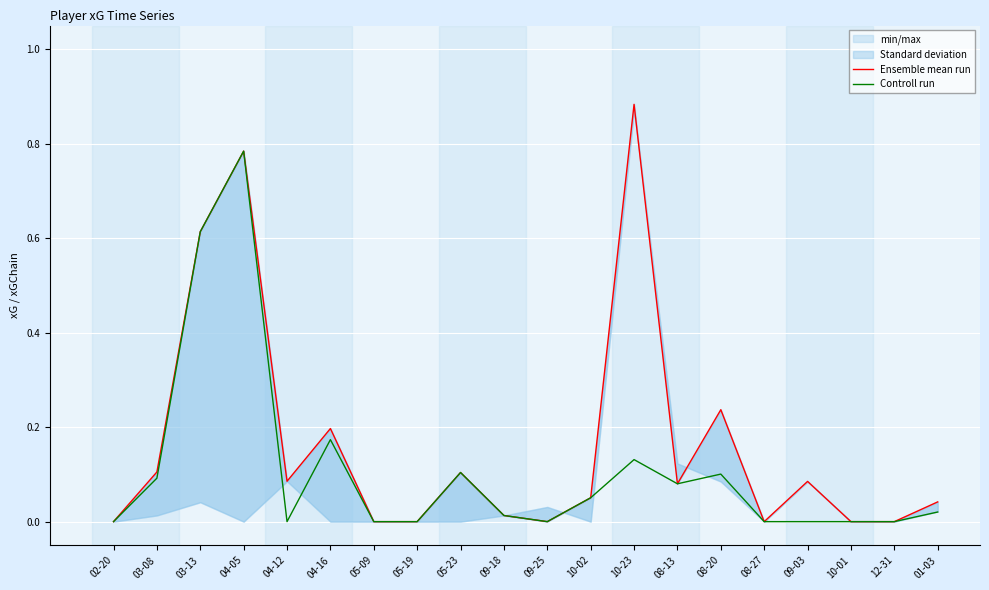

What is the label of the 2nd point from the right?

12-31